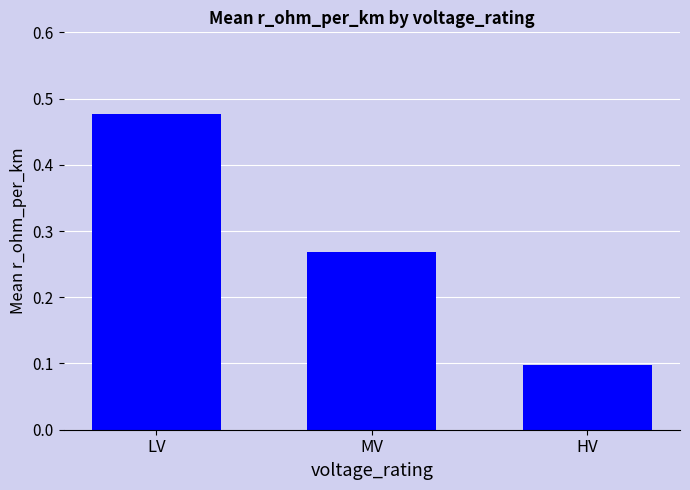

Where is the data nearest to the value 0?

HV